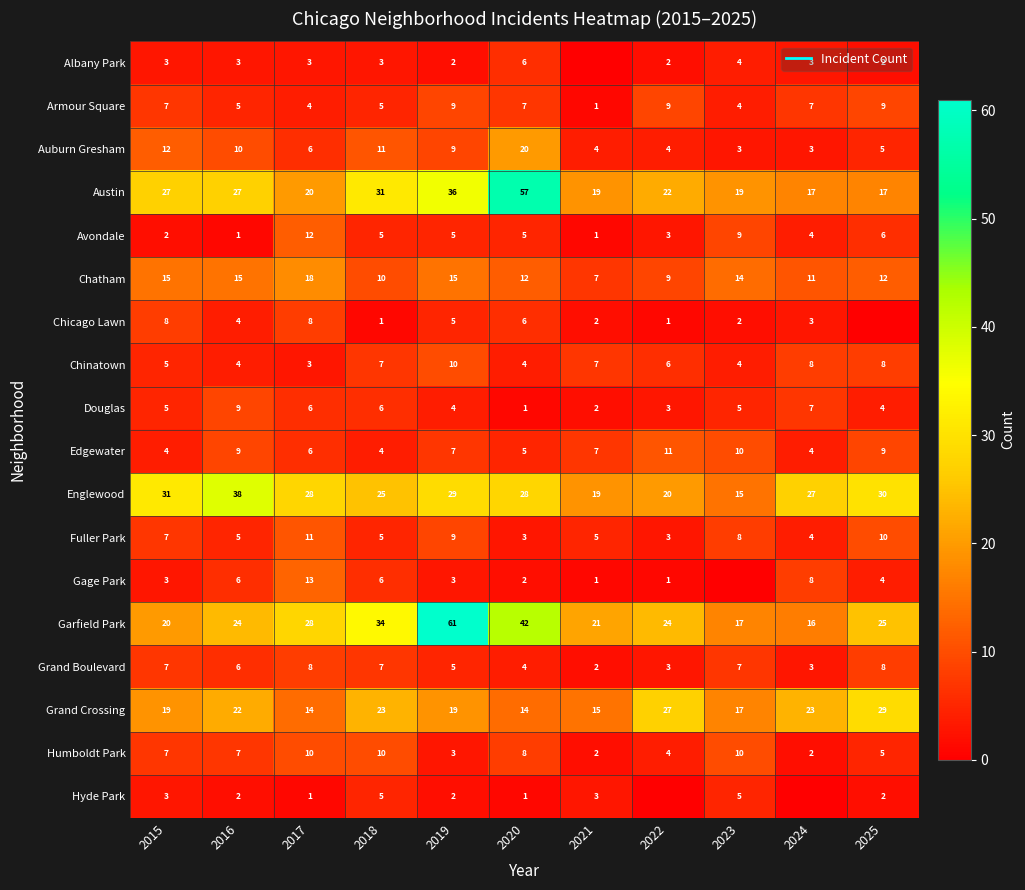

What is the difference between the second highest and second lowest values in the Humboldt Park series?

8